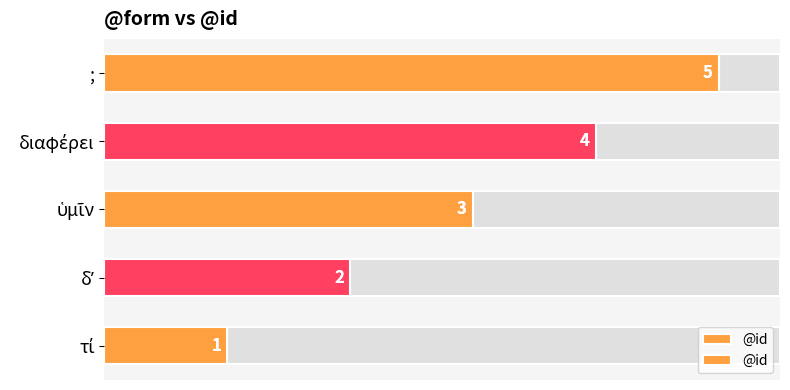

What is the ratio of the value at τί to the value at ὑμῖν?

0.3